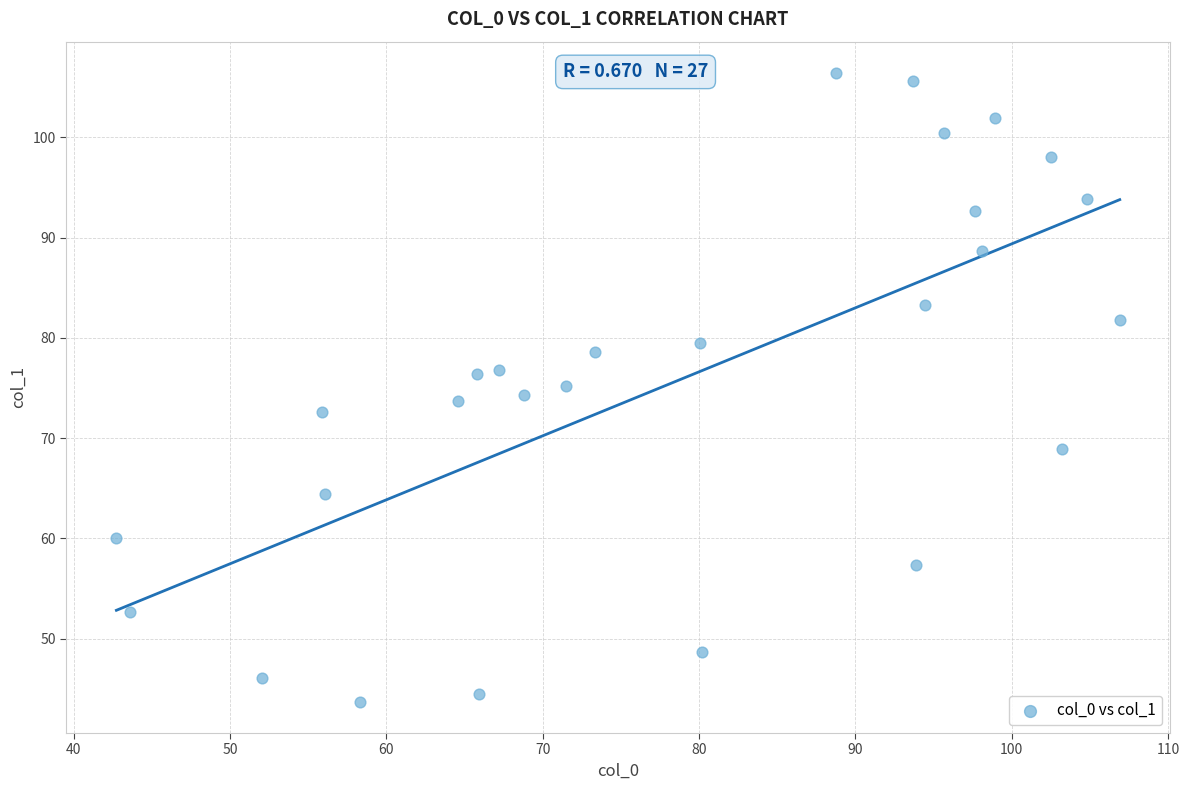

What is the range of X values (max minus min)?

64.2